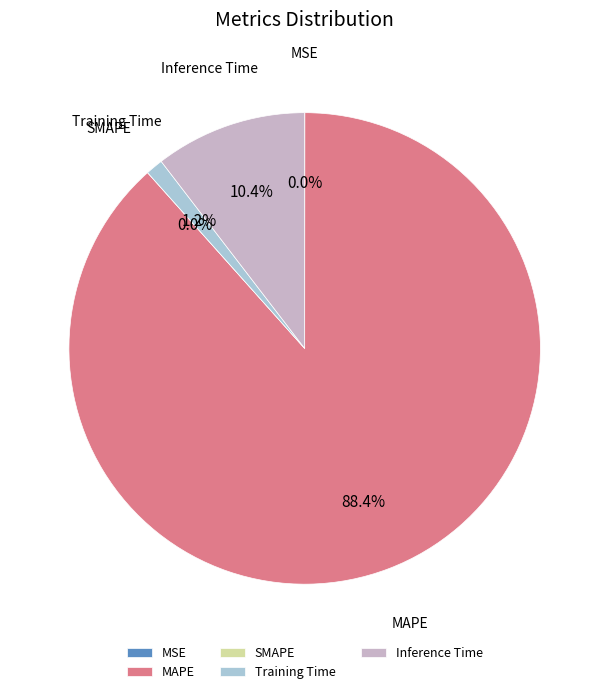

Which has a higher value, MAPE or Training Time?

MAPE